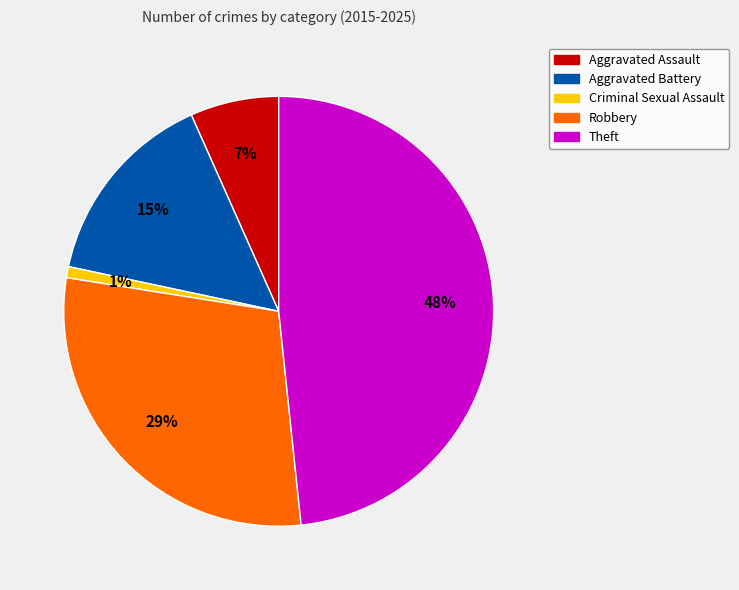

What percentage is the Aggravated Battery slice, to the nearest percent?

15%